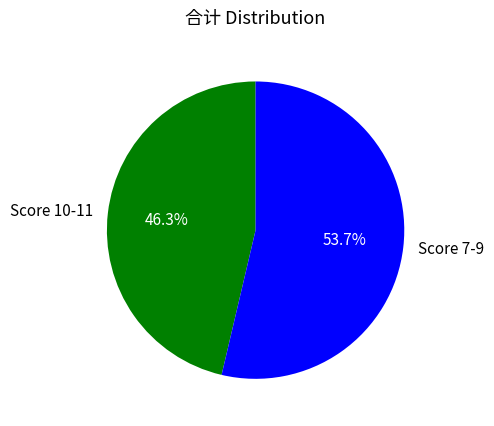

What percentage do Score 10-11 and Score 7-9 together represent?

100.0%